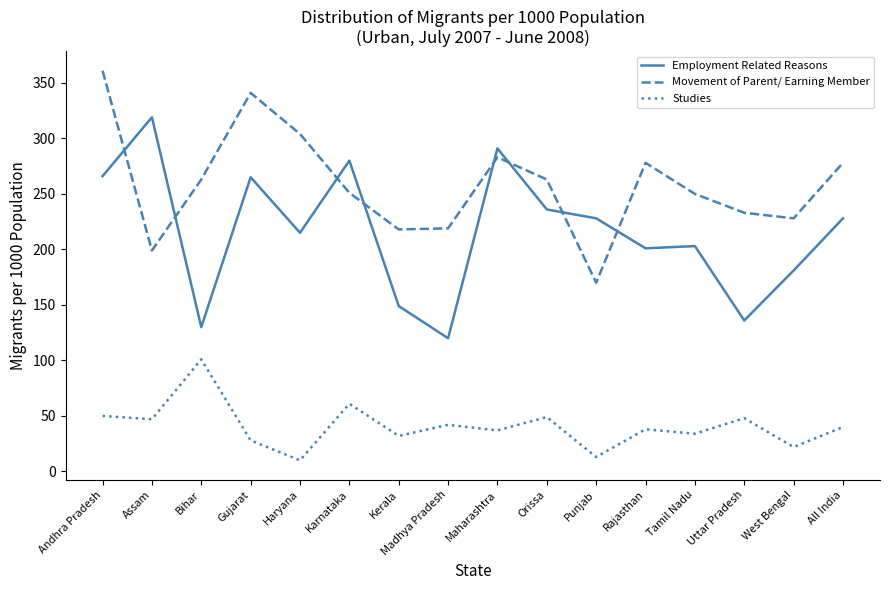

What is the approximate value of Studies at Orissa?

49